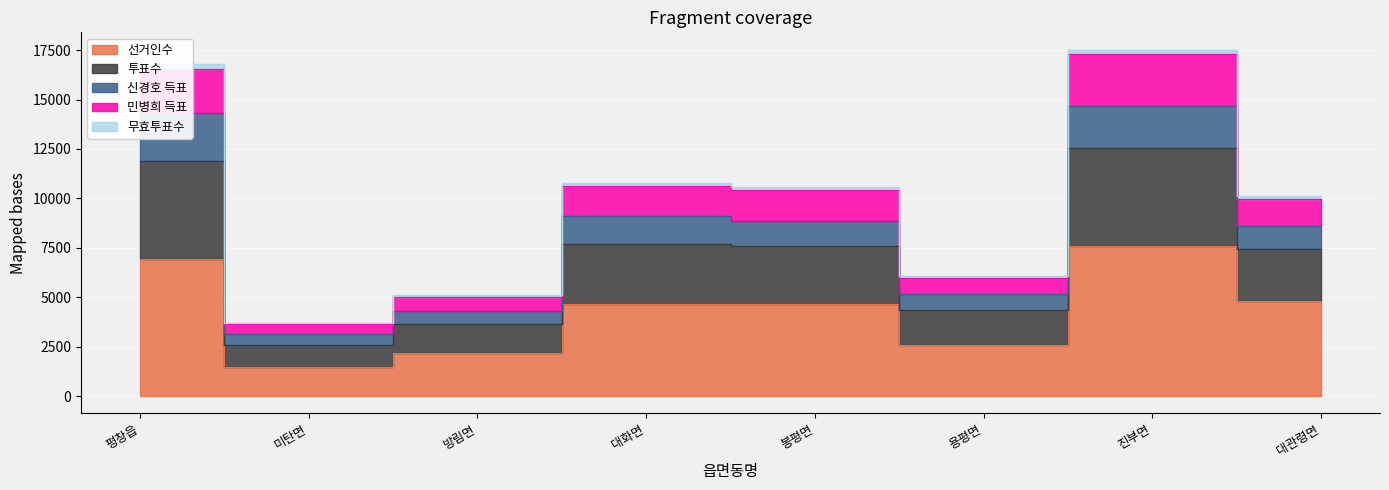

At which category does 투표수 reach its first local valley?

미탄면